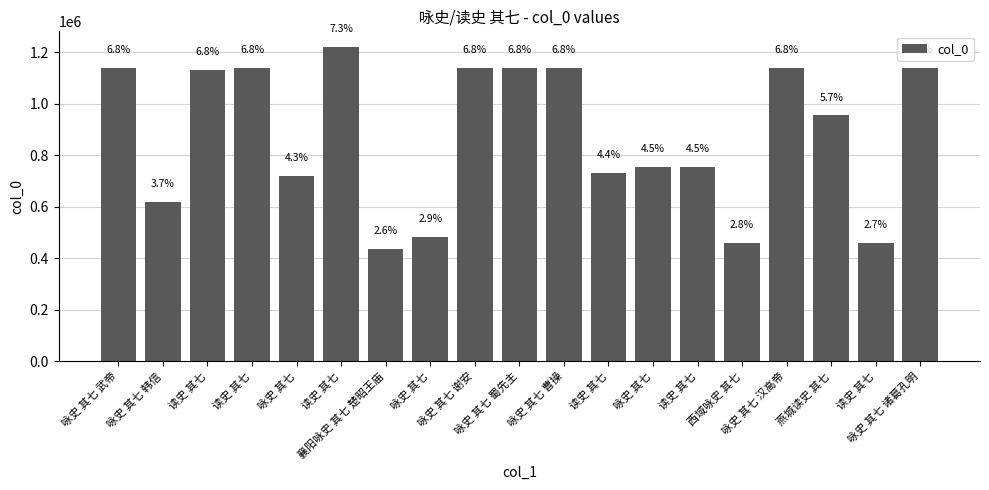

What is the label of the 13th bar from the right?

襄阳咏史 其七 楚昭王庙